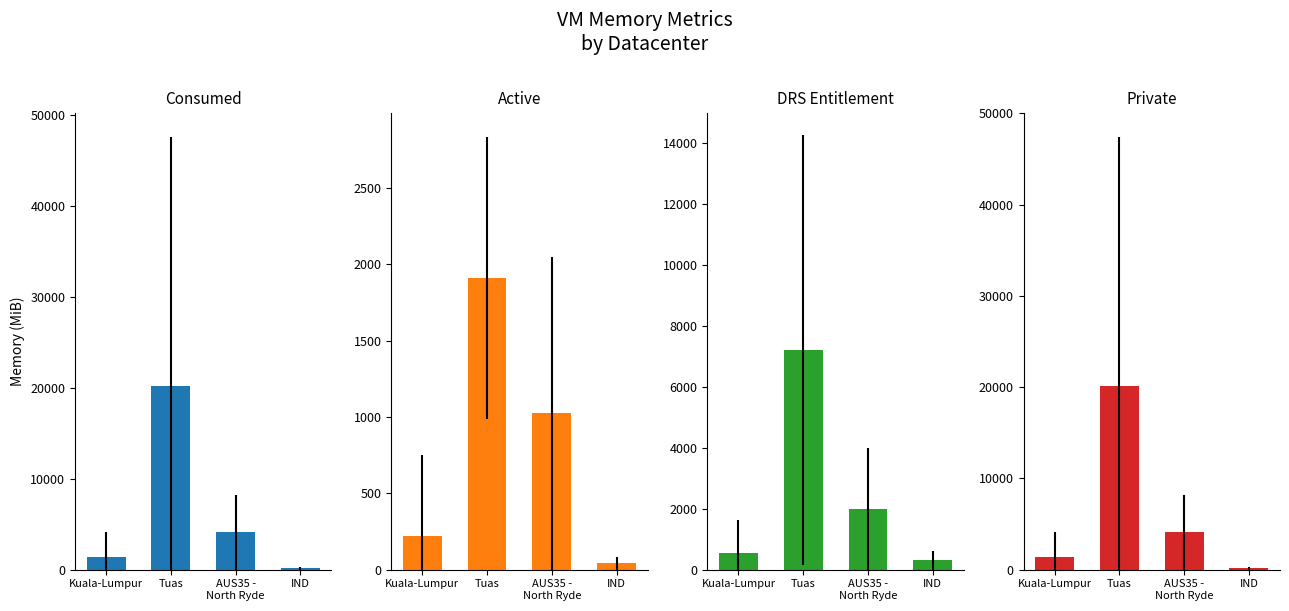

What position from the right is IND?

1